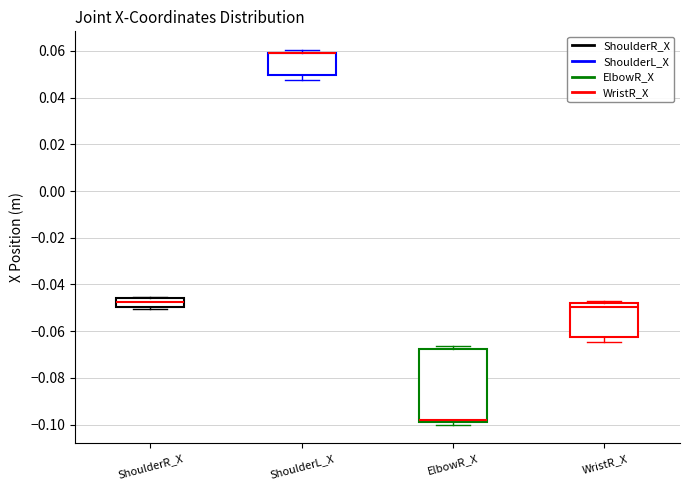

Where is the lower edge of the box for ShoulderL_X on the y-axis? The values are not printed on the chart, so give them approximately, as read against the axis.

0.050